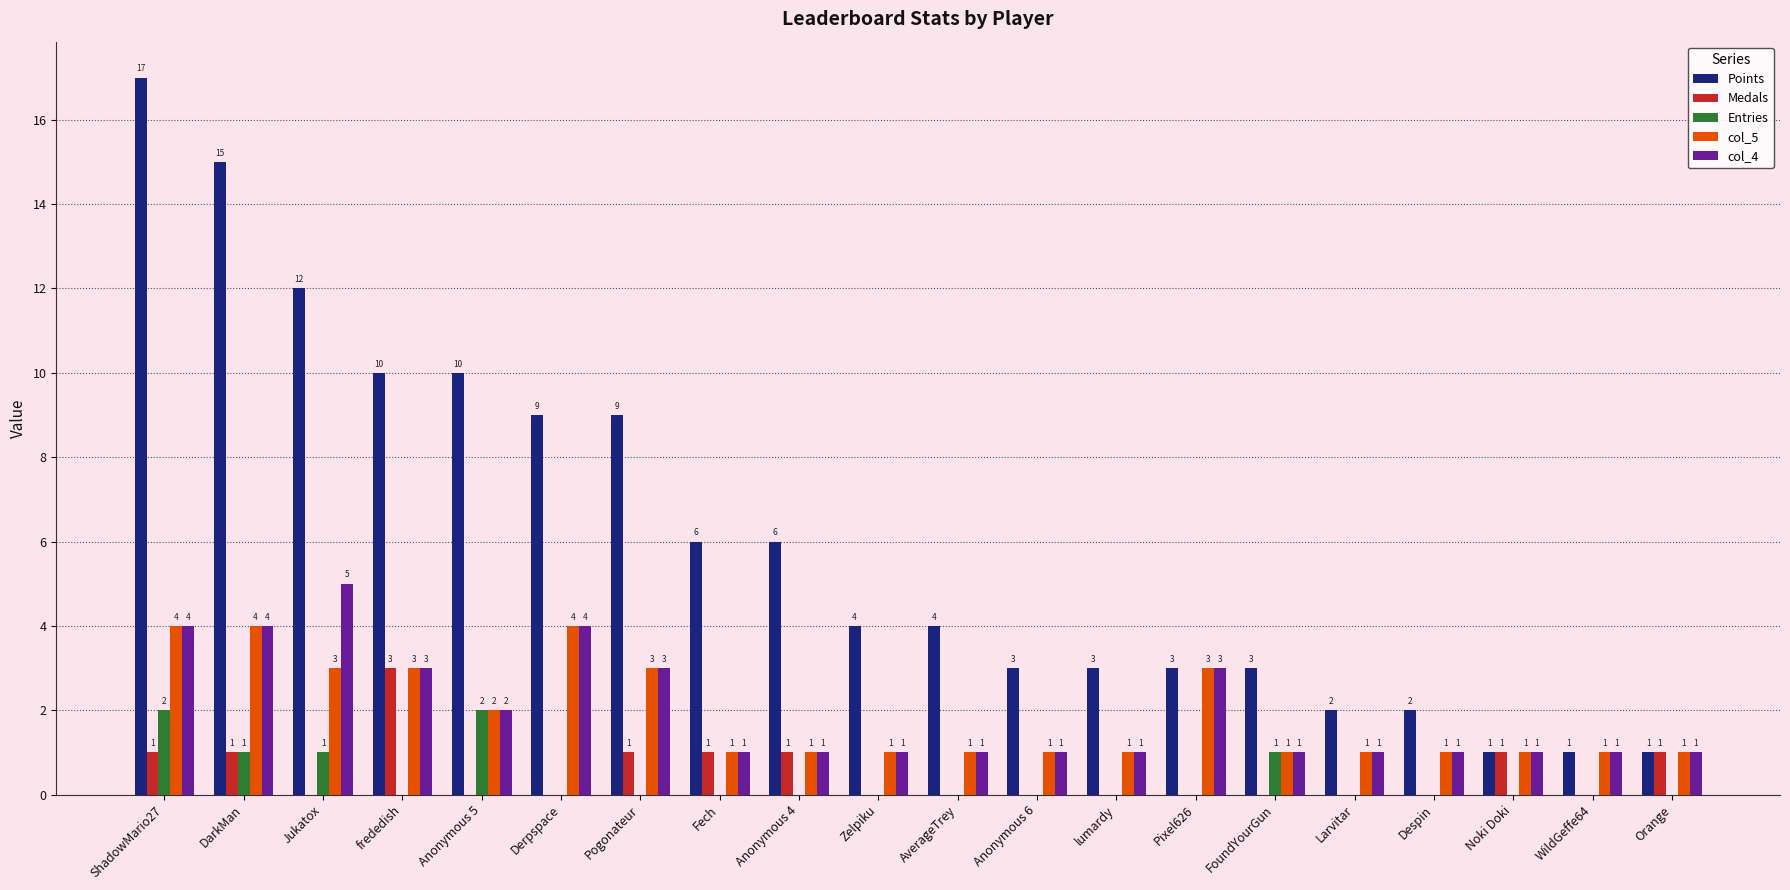

What is the sum of all Medals values?

10